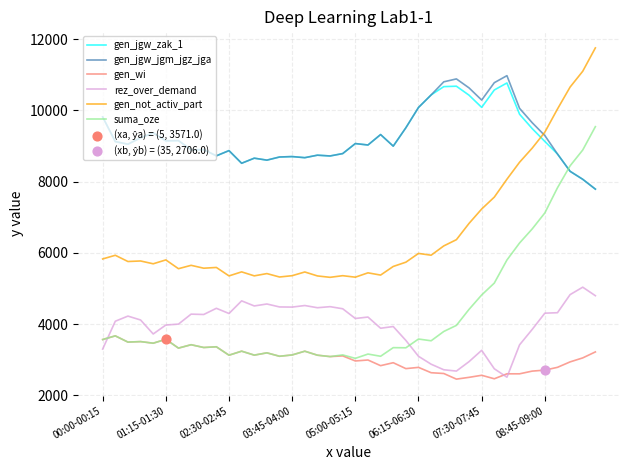

True or false: suma_oze and gen_jgw_jgm_jgz_jga cross at least once.

True